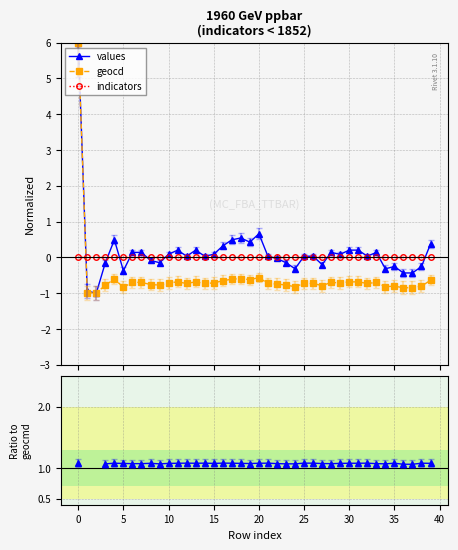

How many values in the geocd series exceed 0?

1